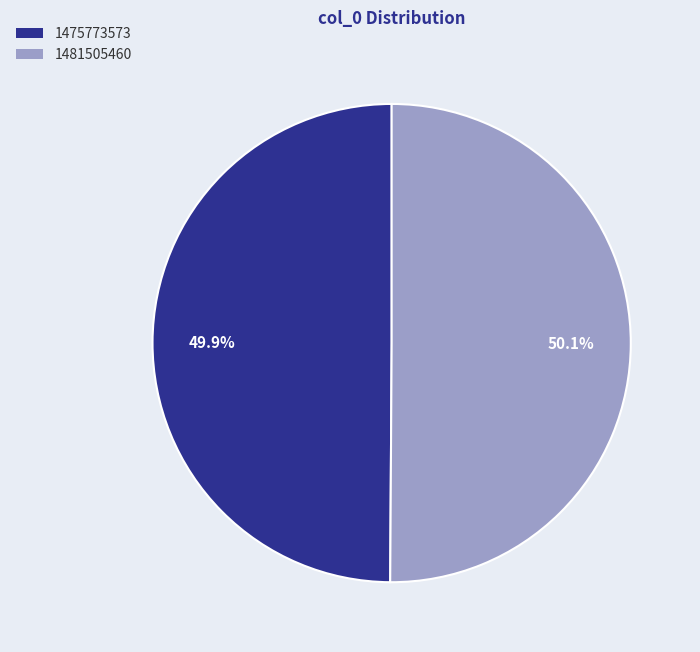

What portion of the pie excludes 1481505460?

49.9%